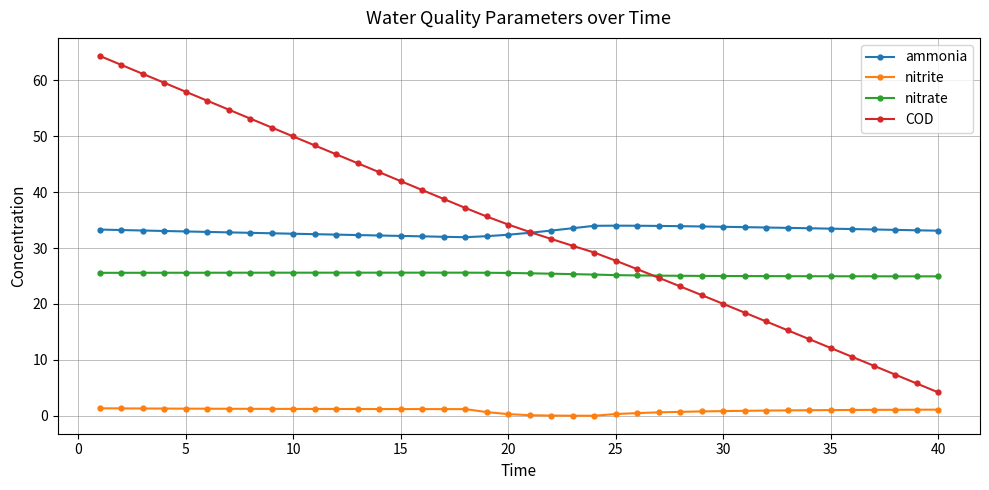

True or false: COD and nitrite intersect in this chart.

False